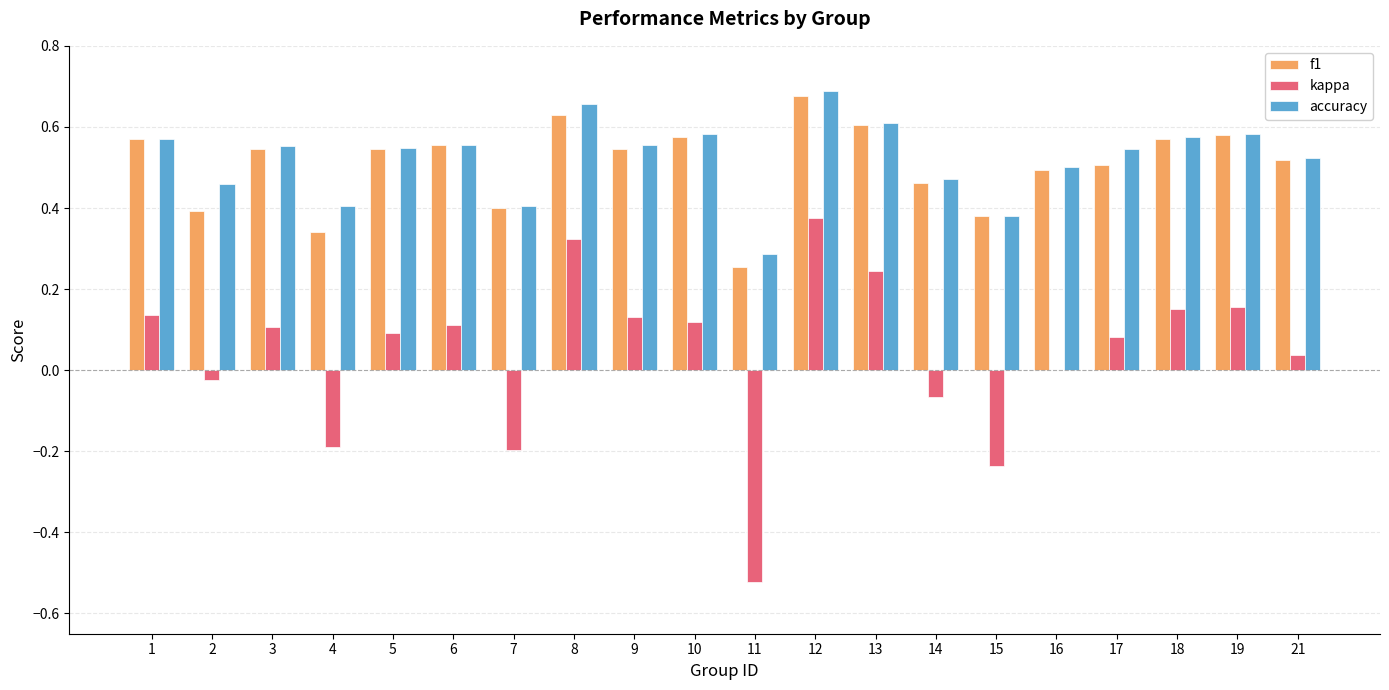

Count the number of data series in this chart.

3